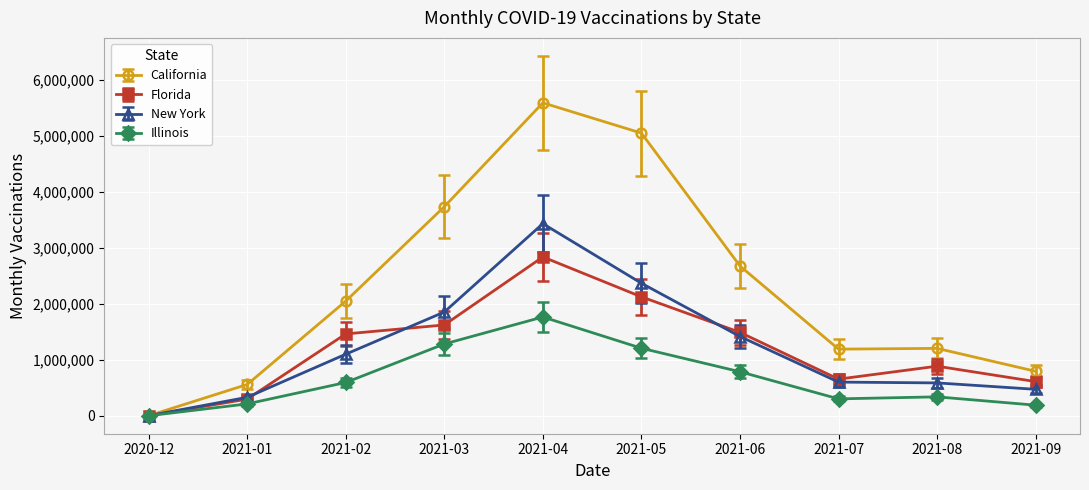

List the series in order of their peak value, lowest first.

Illinois, Florida, New York, California